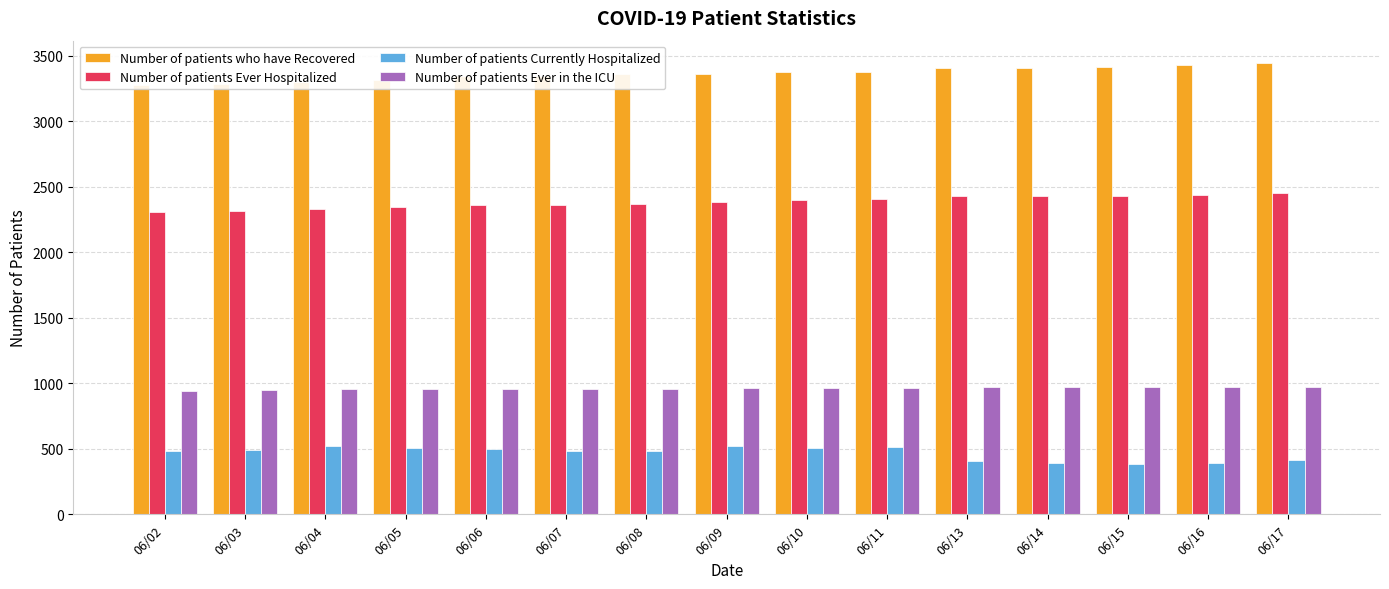

What is the minimum value for Number of patients Currently Hospitalized?

383